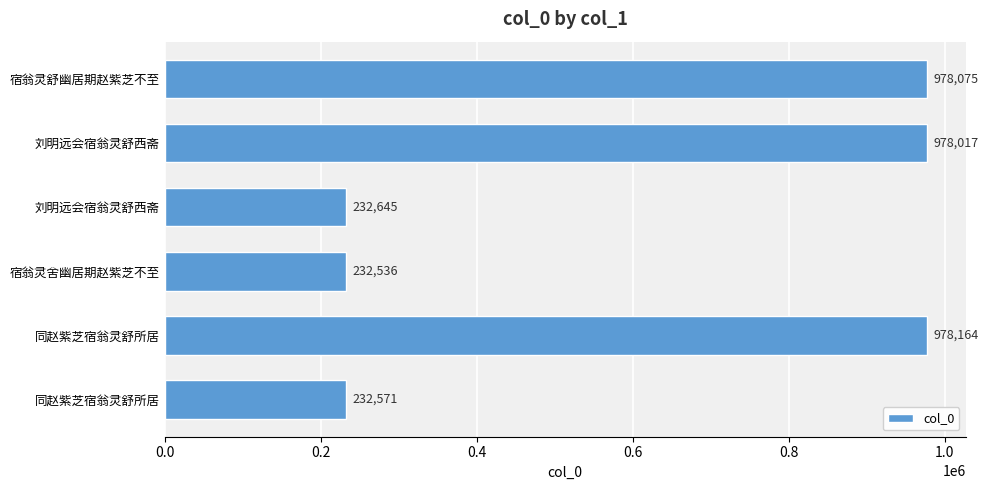

How many bars are there in total?

6